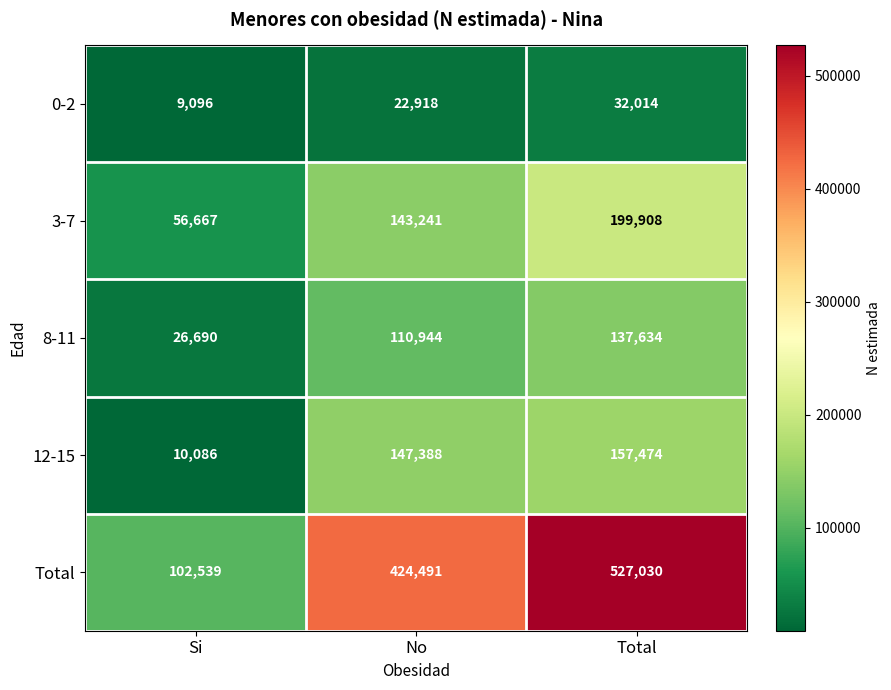

What value does the 8-11 series have at No?

110944